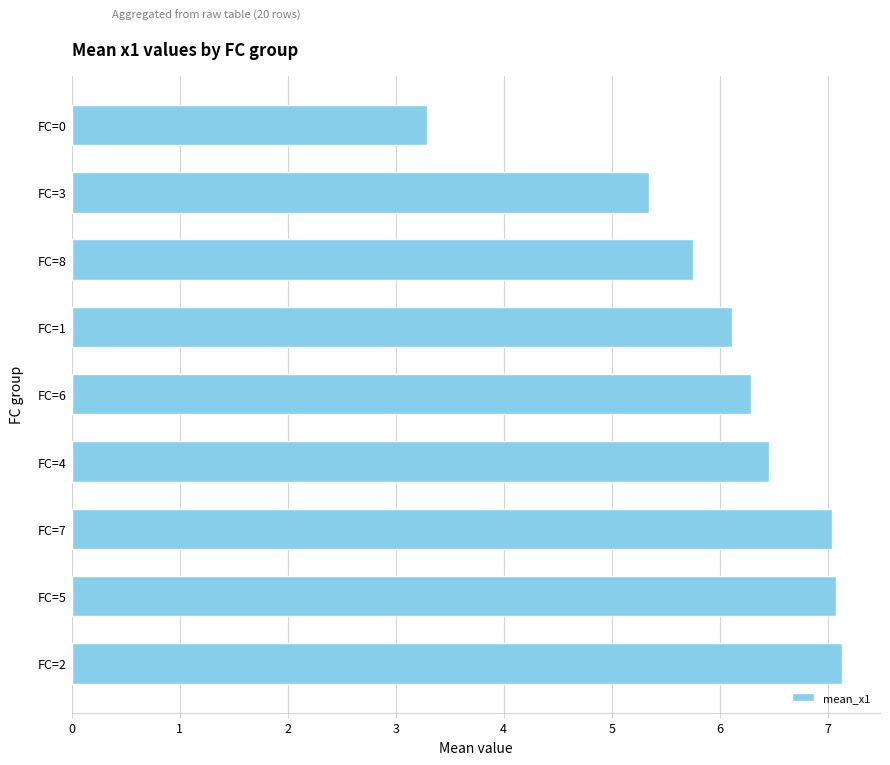

What is the difference between the maximum and minimum values?

3.8